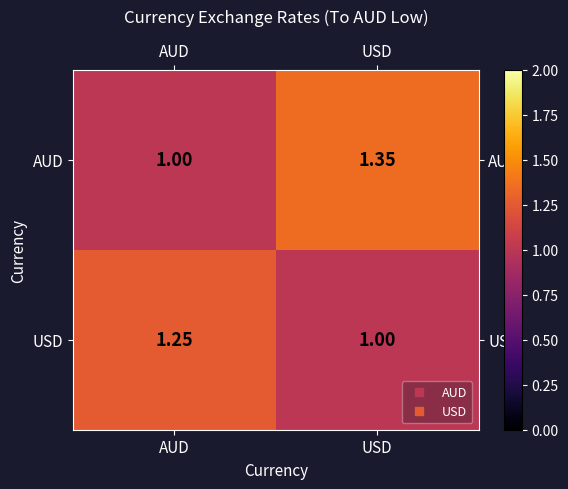

Which series has the largest total across all categories?

AUD